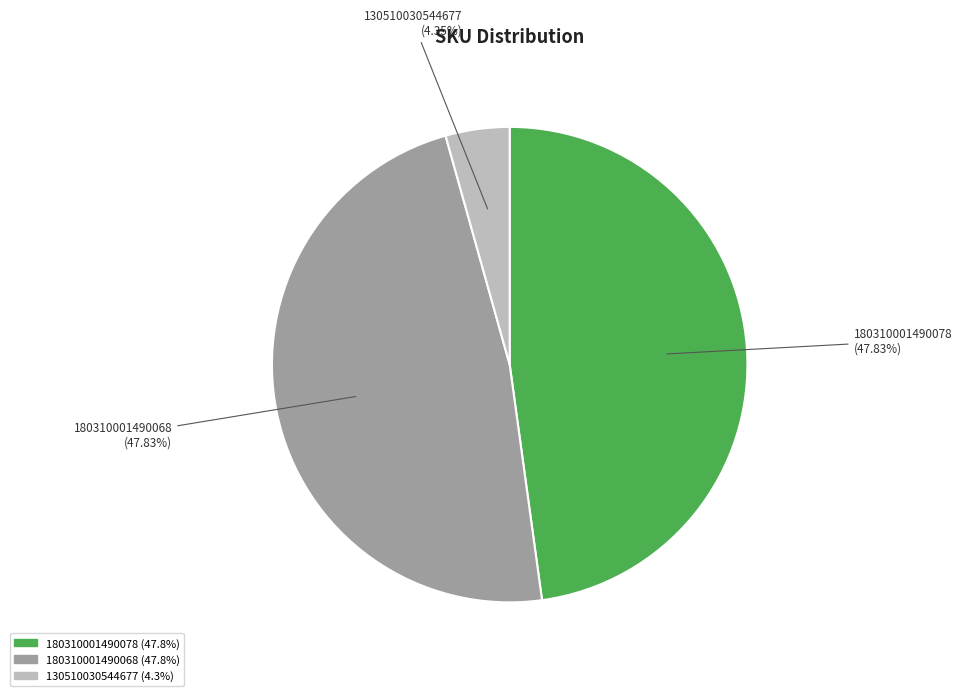

What percentage is the 130510030544677 slice, to the nearest percent?

4%